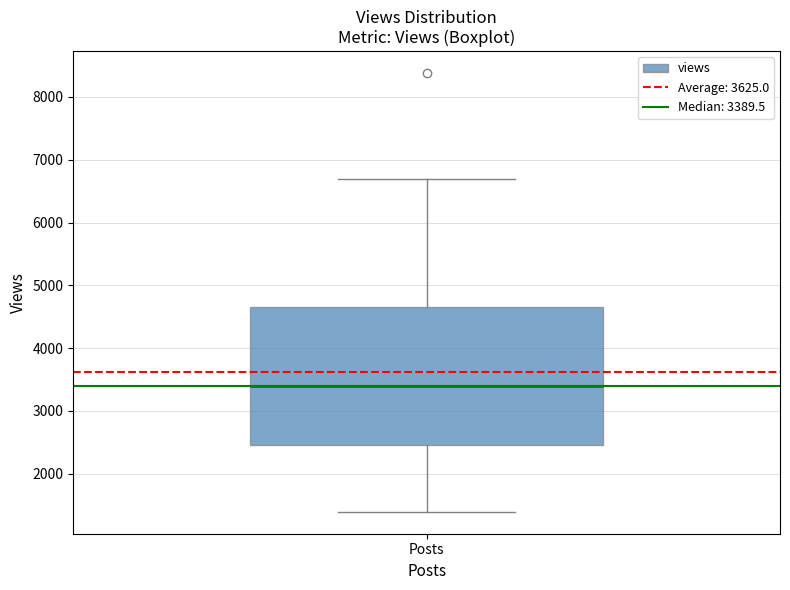

Read this box plot against the y-axis: the position of the median line, the range covered by the box, and the ends of both whiskers. The values are not printed on the chart, so give them approximately, as read against the axis.

median 3400, box 2500 to 4600, whiskers 1400 to 6700